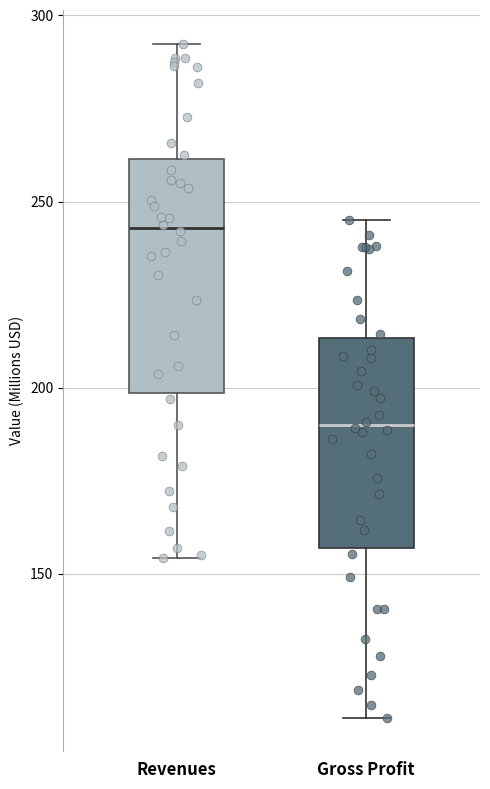

Which box has the highest median line?

Revenues